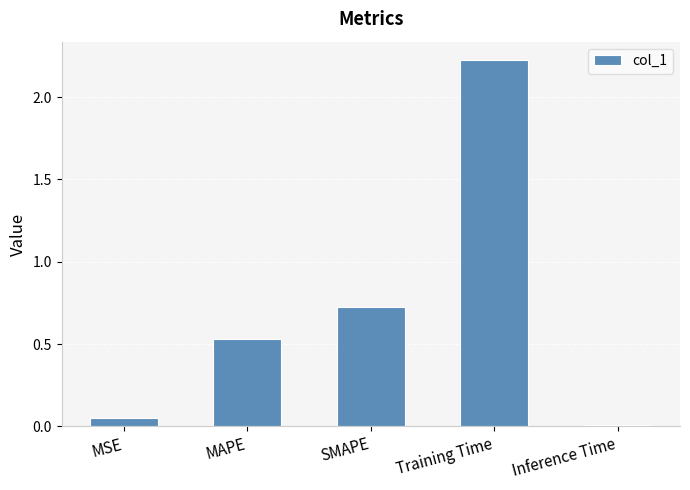

List the labels in order of value, smallest first.

Inference Time, MSE, MAPE, SMAPE, Training Time